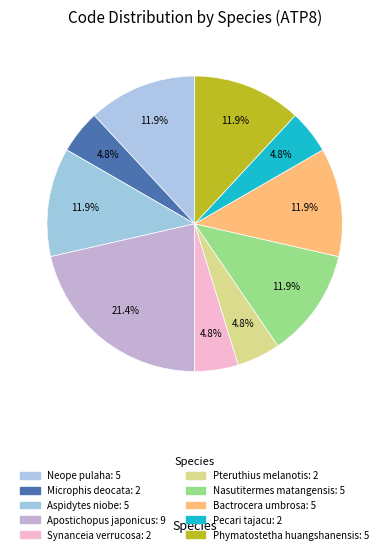

Which slice is the largest?

Apostichopus japonicus